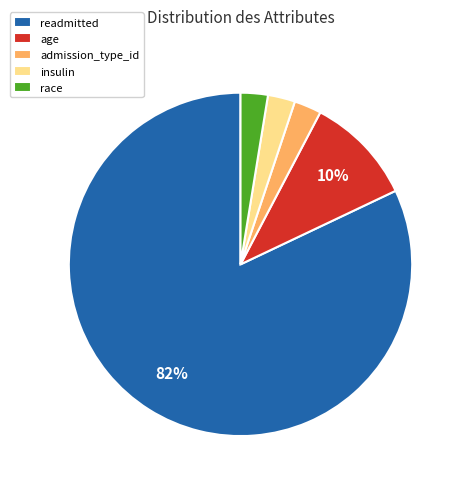

What percentage is the race slice, to the nearest percent?

3%